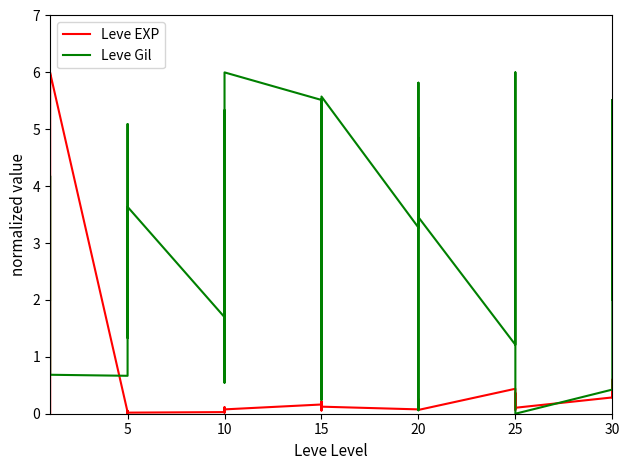

What is the maximum value for Leve Gil?

6.0